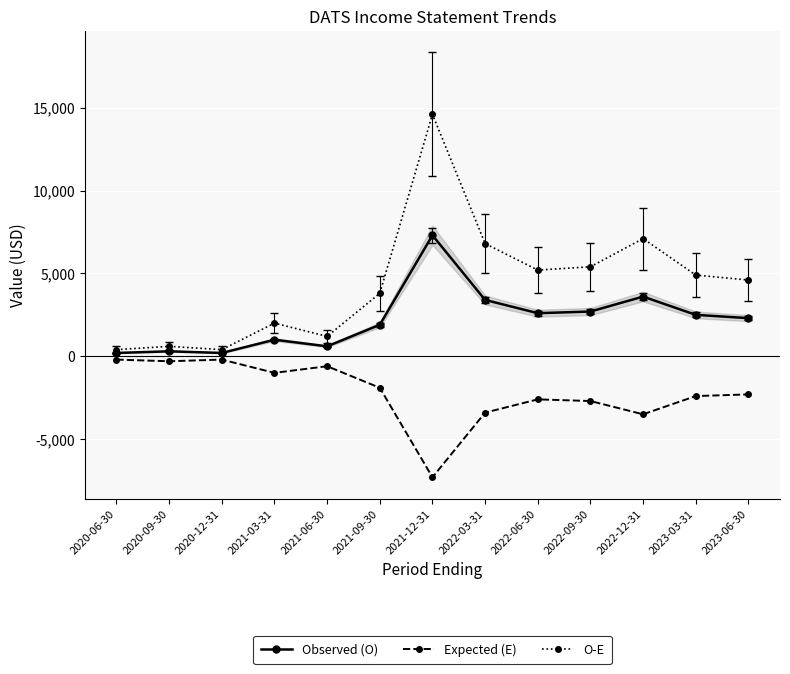

What are all the series names shown in the legend?

Observed (O), Expected (E), O-E